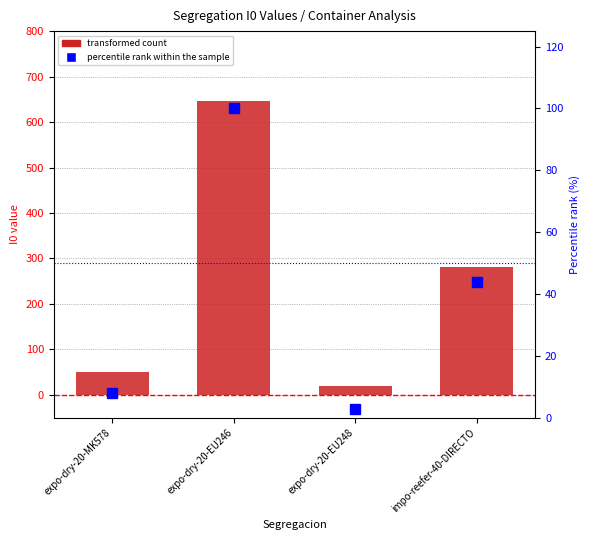

The percentile rank within the sample series shows 16.3 at impo-reefer-40-DIRECTO. True or false?

False